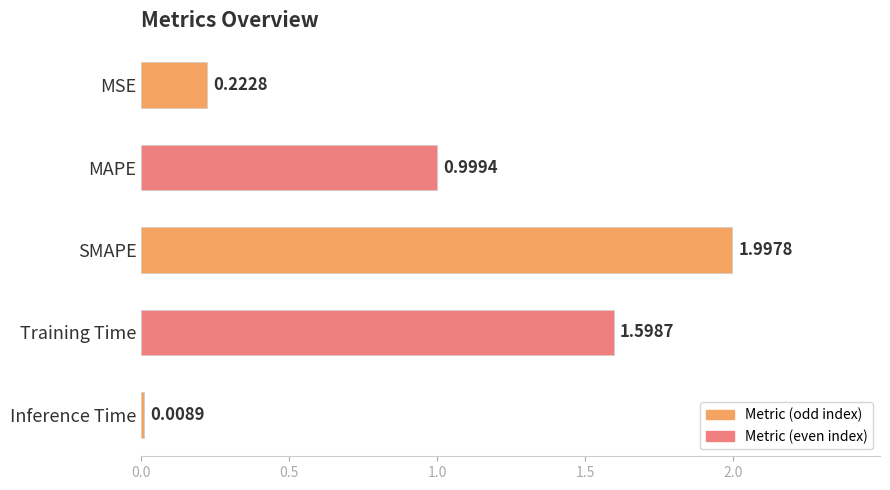

What is the change in value from MSE to SMAPE?

+1.8